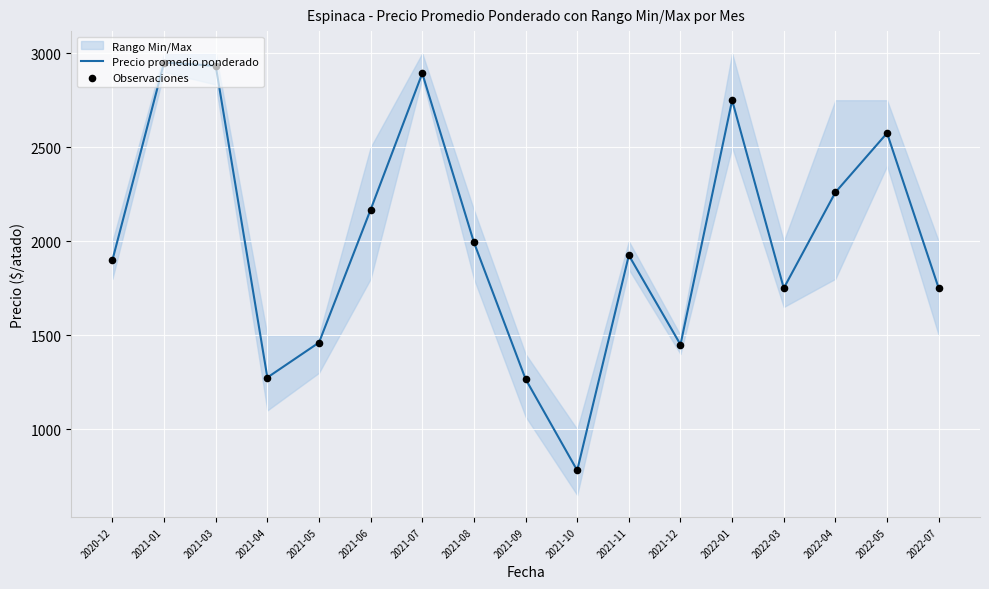

Which series has the largest total across all categories?

Precio promedio ponderado